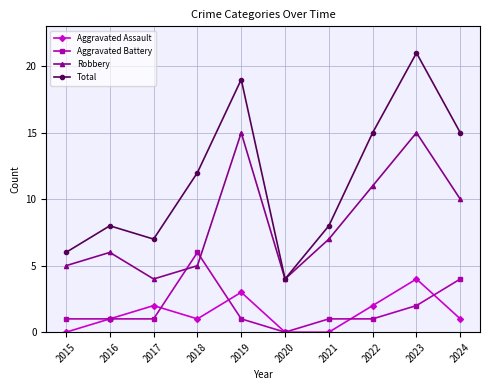

What is the spread (max minus min) of values at 2023?

19